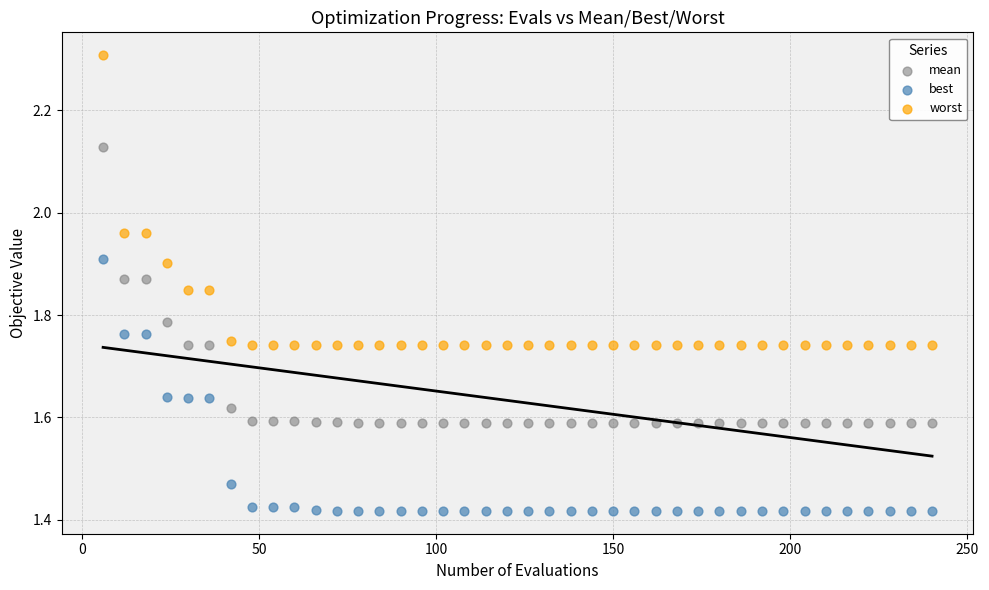

Across all data points, what is the range of Y values (max minus min)?

0.9